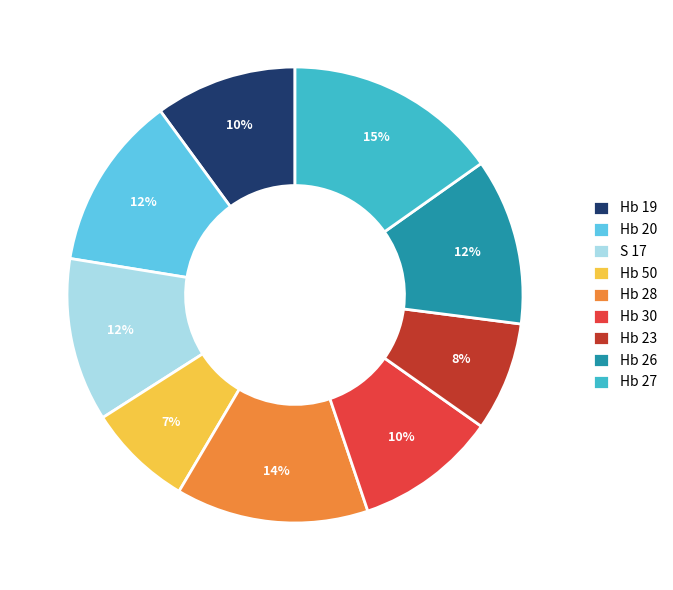

What is the largest slice in the pie chart?

Hb 27